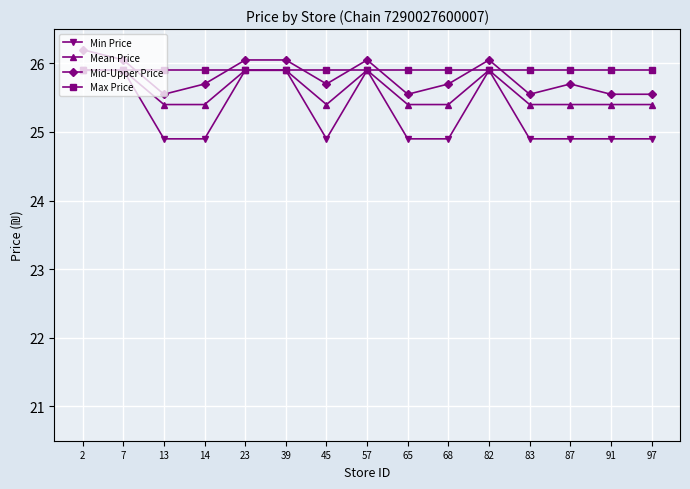

True or false: Mean Price and Mid-Upper Price cross at least once.

False